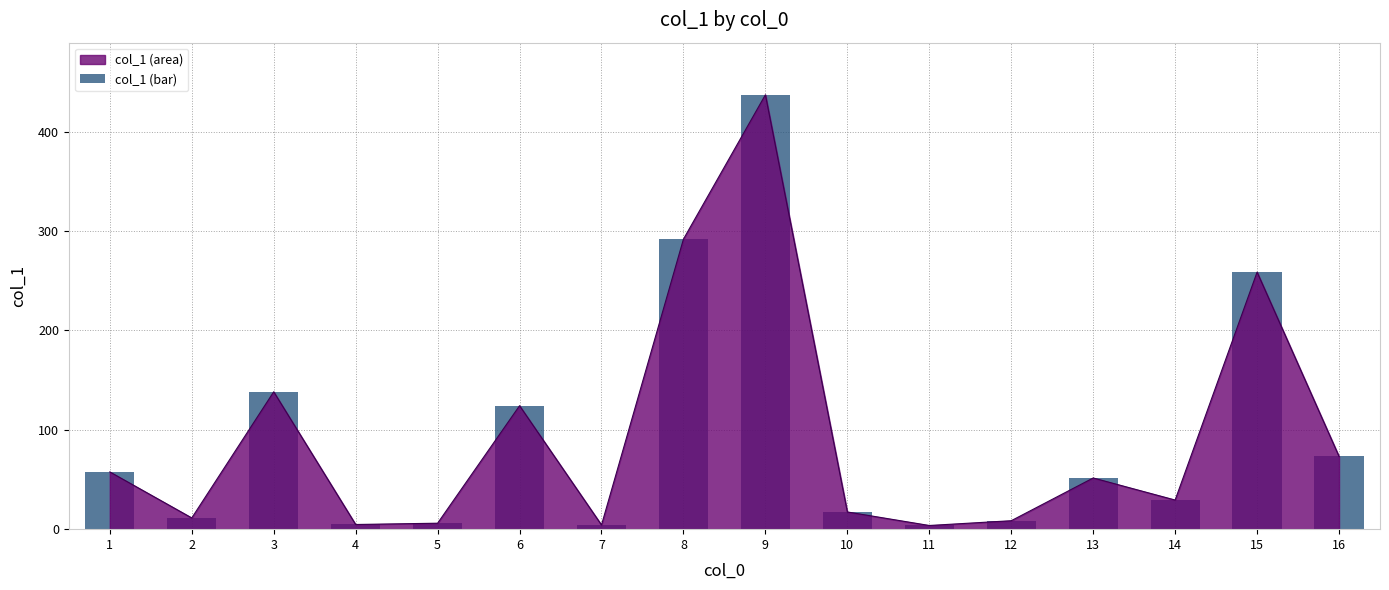

Is it true that the value at 12 is 8.5?

True